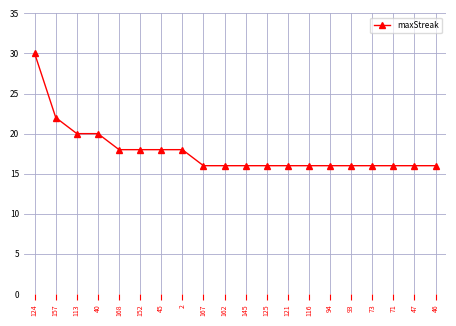

Which label corresponds to the largest value in the chart?

124